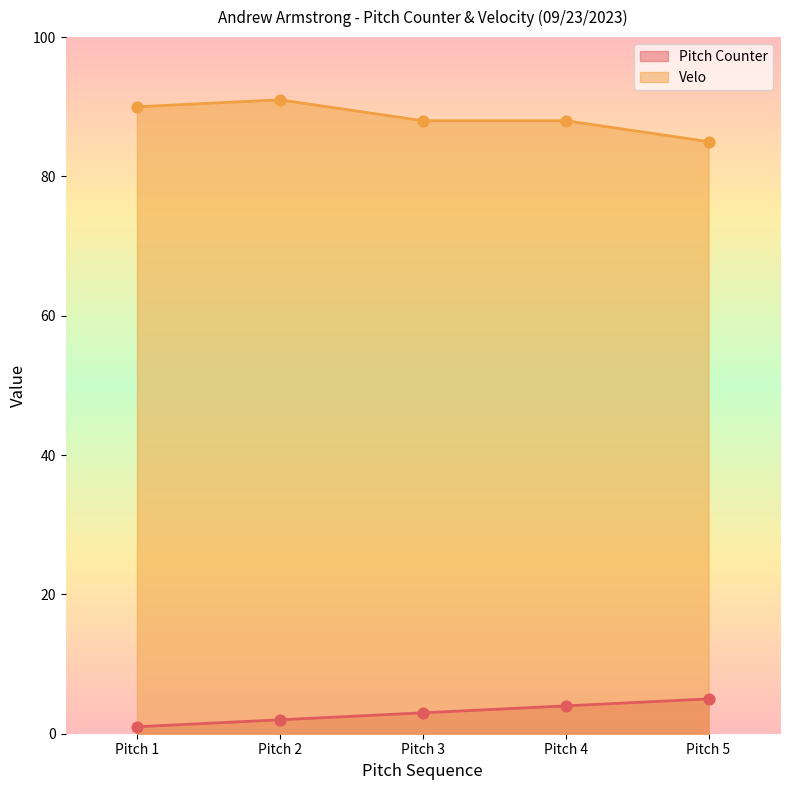

Which series contains the highest Y value?

Velo